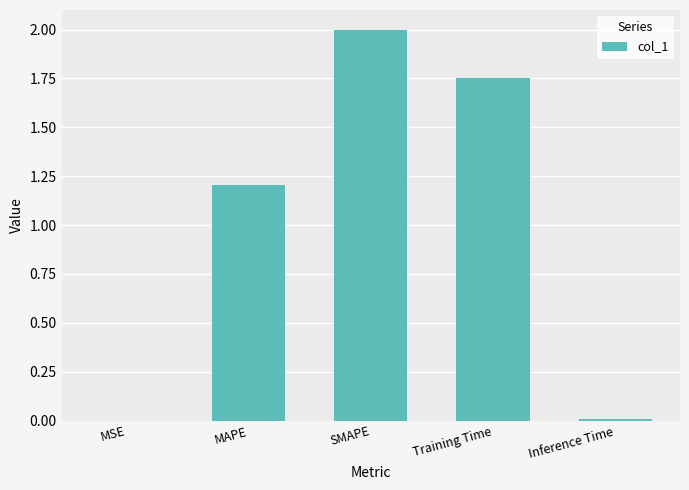

What is the greatest value displayed?

2.0